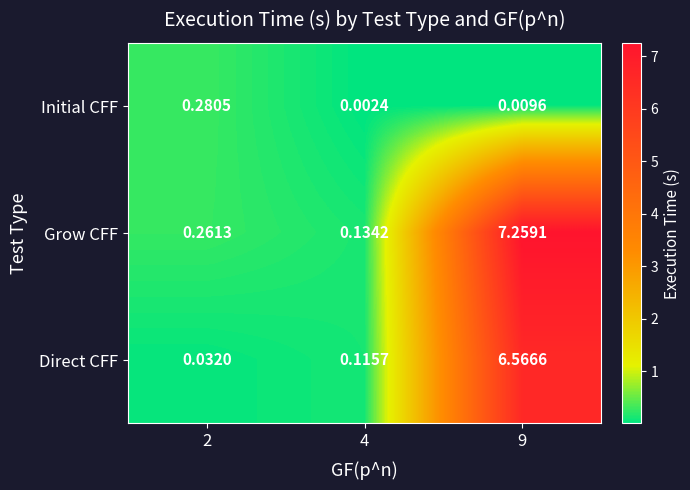

Which series has the largest total across all categories?

Grow CFF